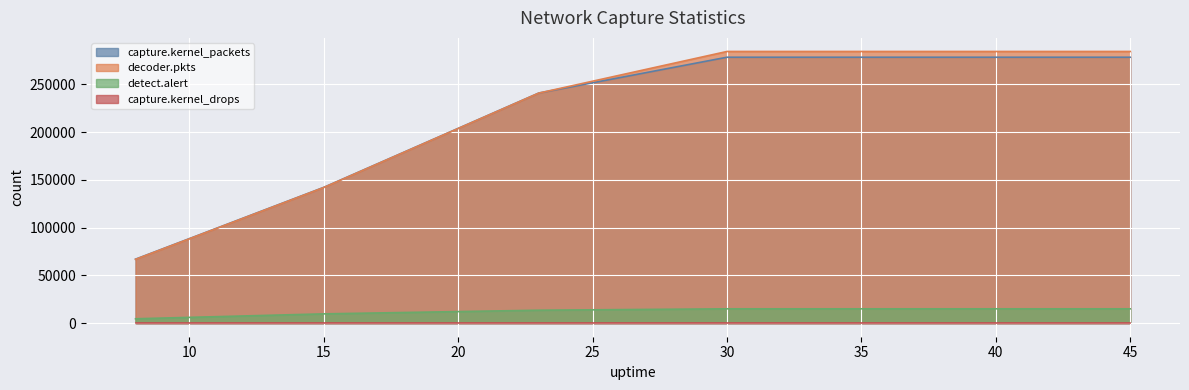

True or false: capture.kernel_packets has more than 0 points higher than both neighbors.

False